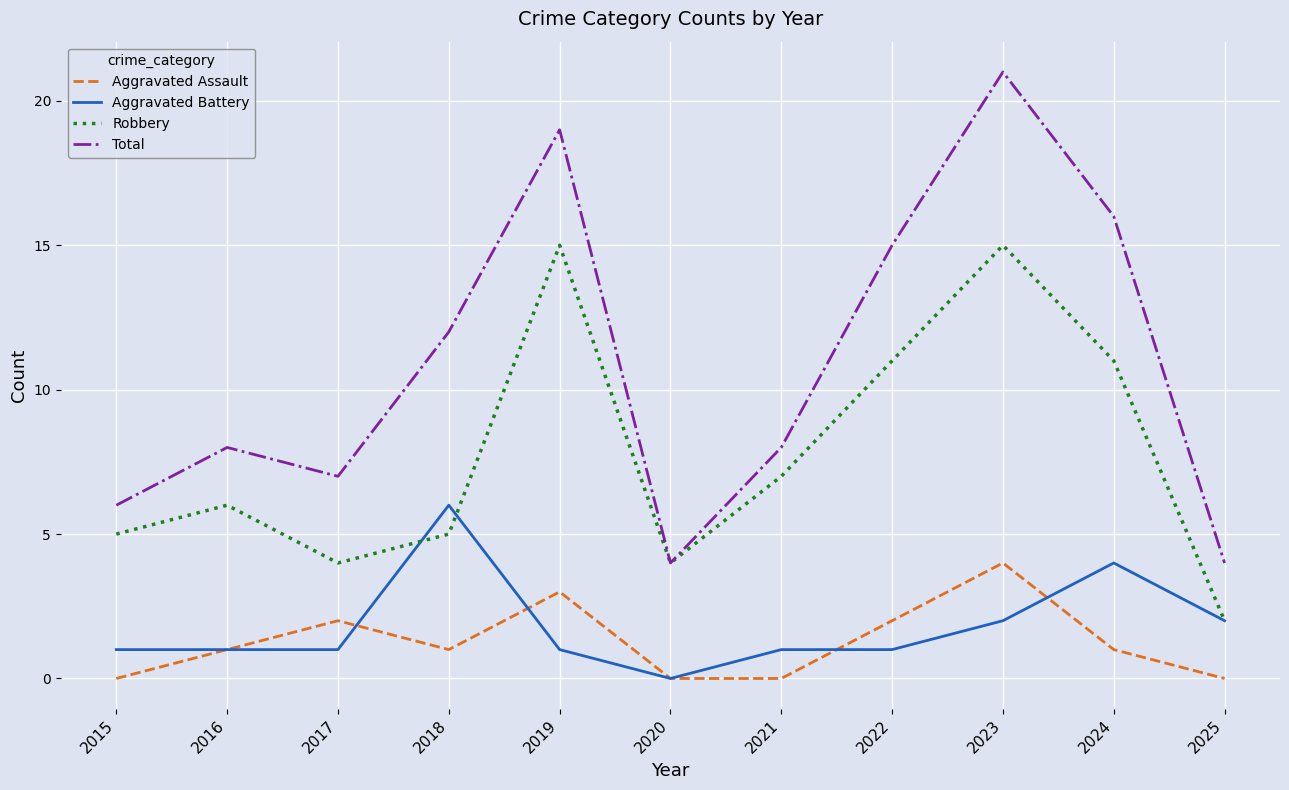

At which label is Robbery closest to 8?

2021